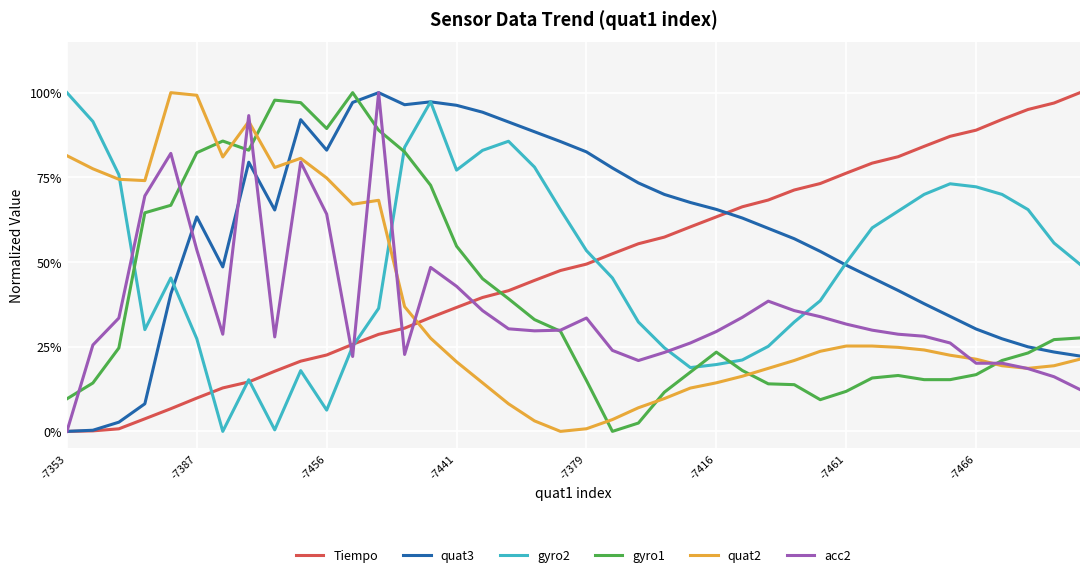

What is the label of the 27th point from the left?

26